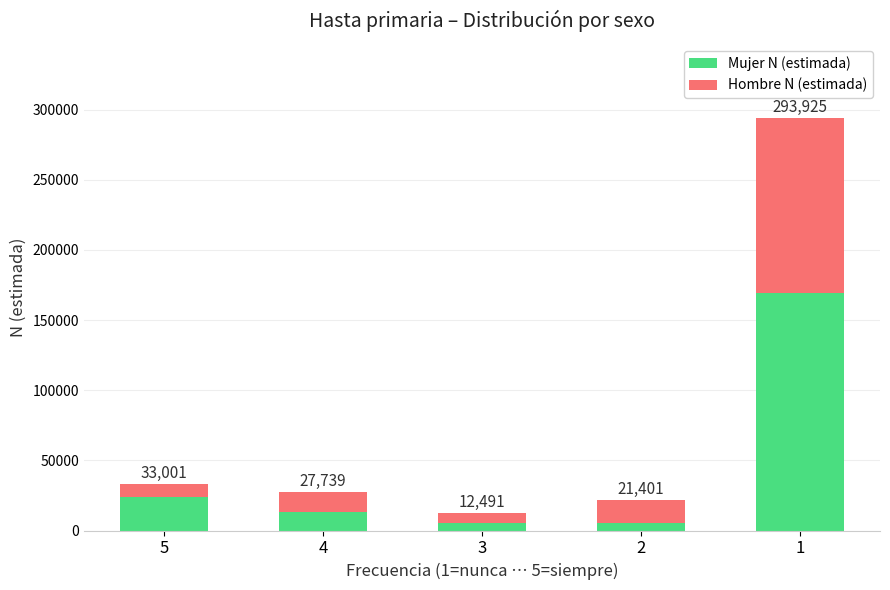

What is the maximum value for Mujer N (estimada)?

169162